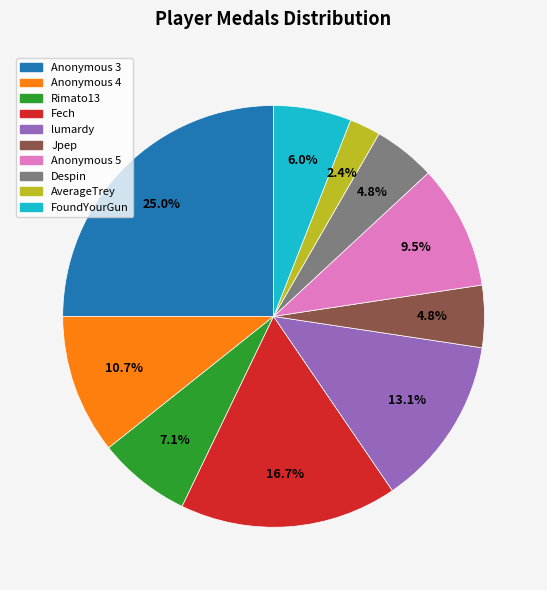

Is there any slice that represents more than half of the pie?

No